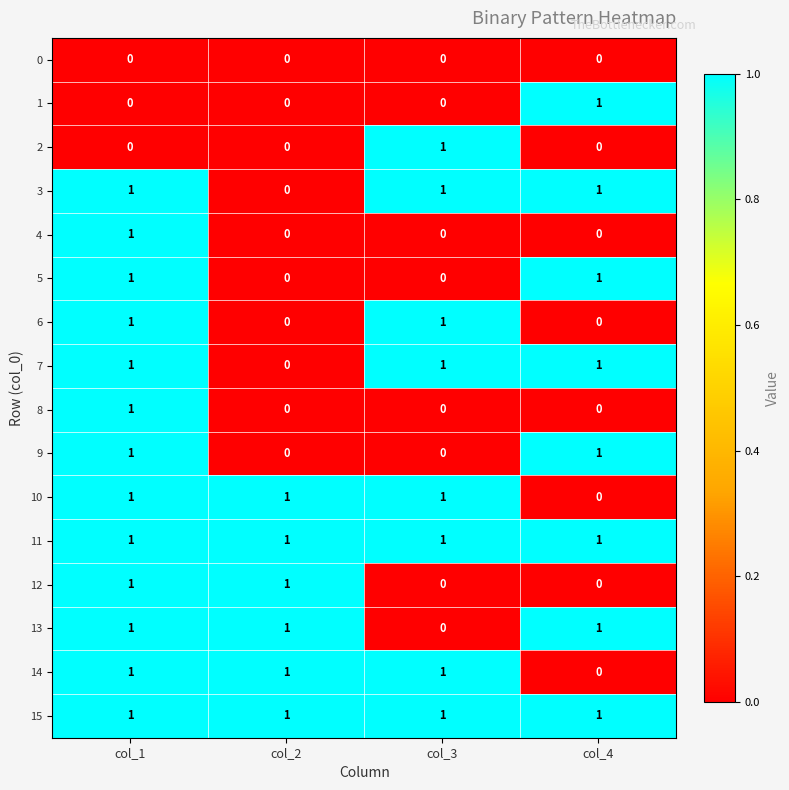

What is the difference between the highest and lowest values at col_3?

1